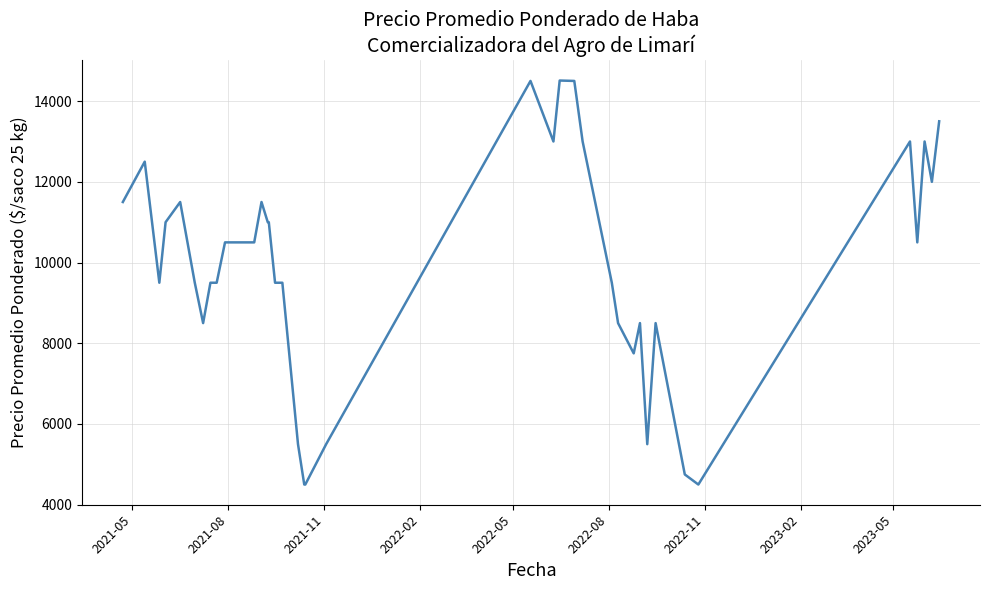

What is the minimum value shown in the chart?

4500